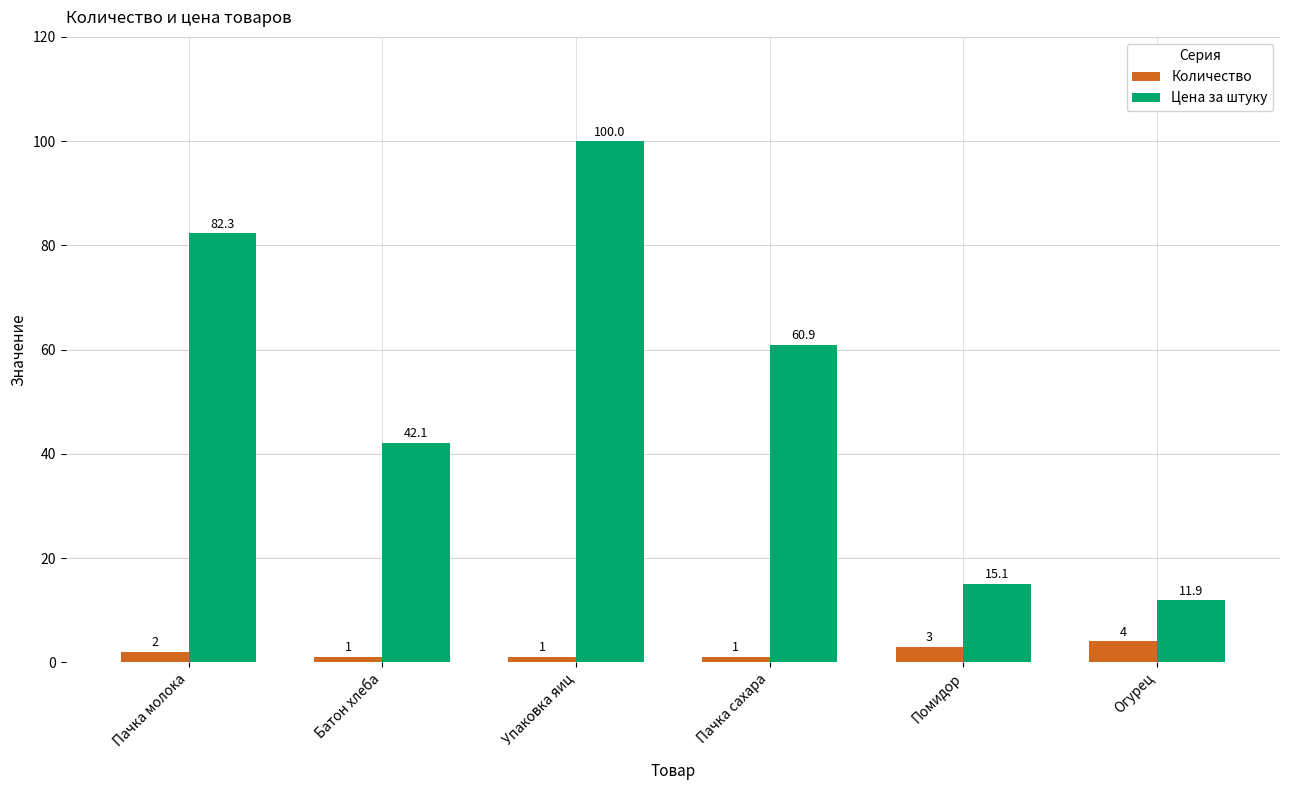

Is the value of Количество at Огурец greater than the value of Цена за штуку at Пачка молока?

No